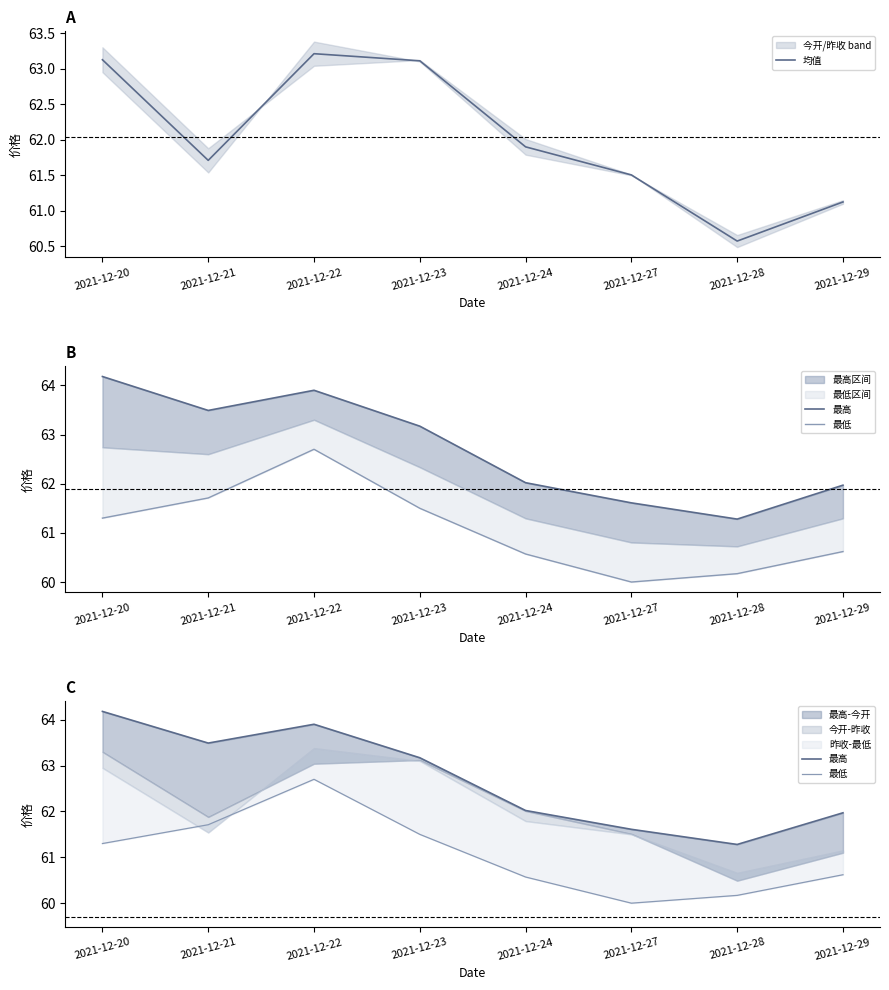

Which series has the largest total across all categories?

最高